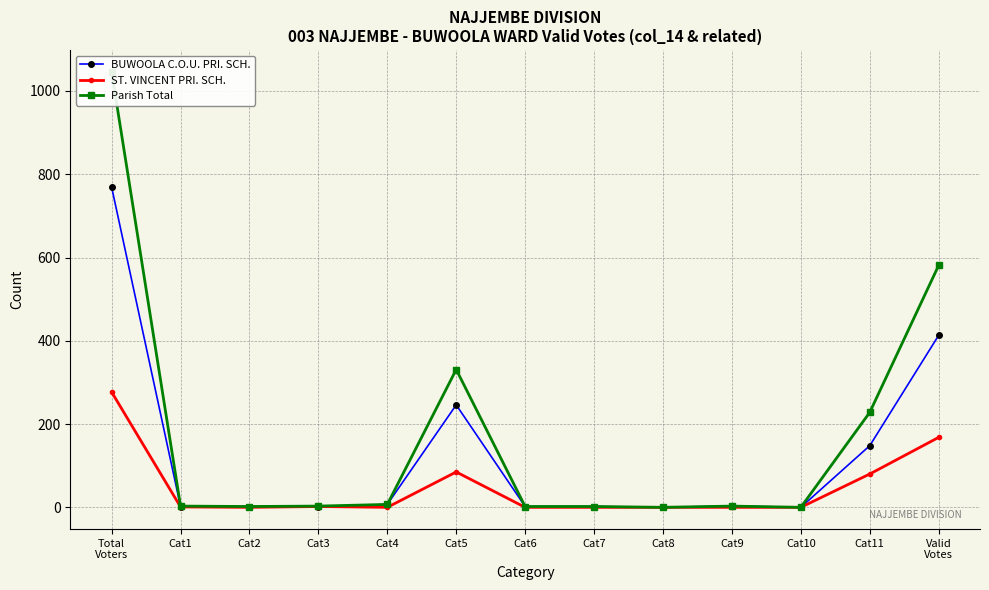

At Cat9, list the series in order from smallest to largest.

ST. VINCENT PRI. SCH., BUWOOLA C.O.U. PRI. SCH., Parish Total